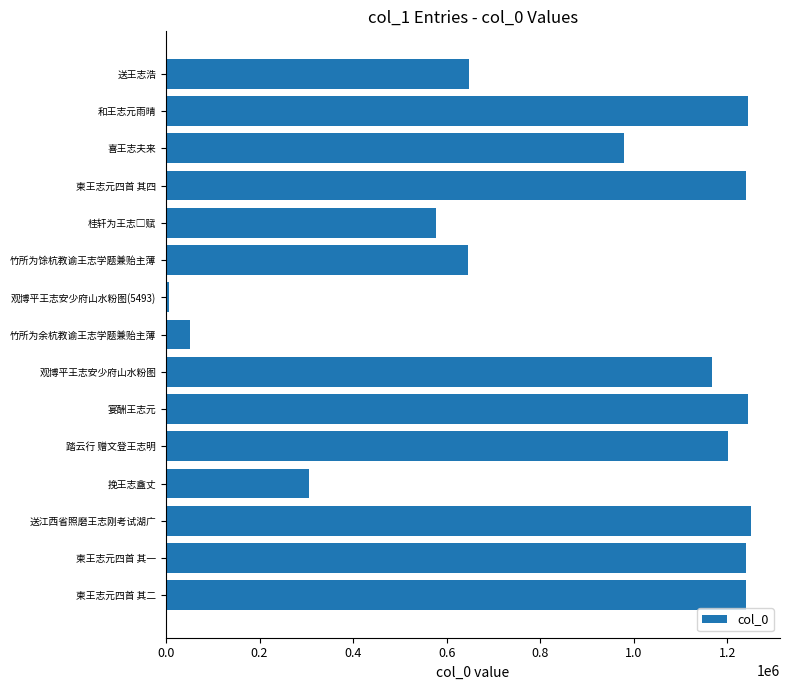

The chart shows a value of 460048 at 柬王志元四首 其一. True or false?

False